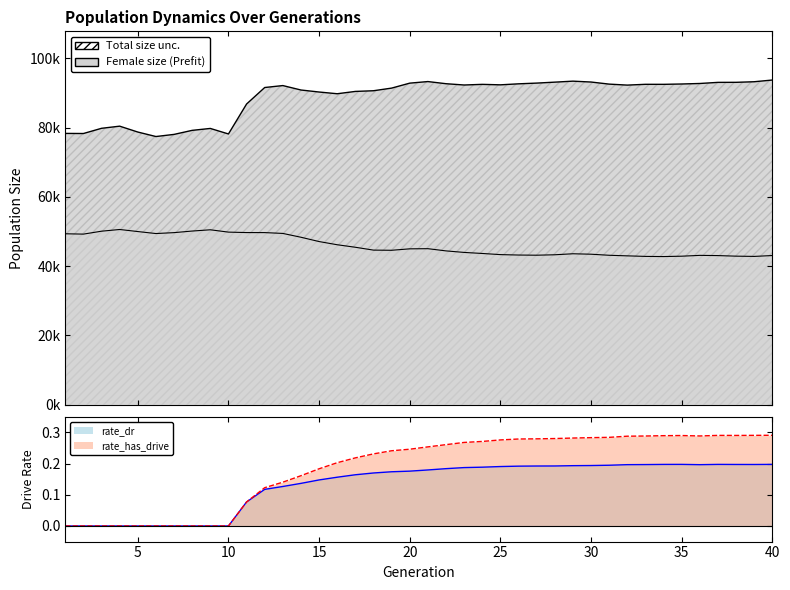

The value of rate_has_drive at 27 is 0.3. True or false?

True